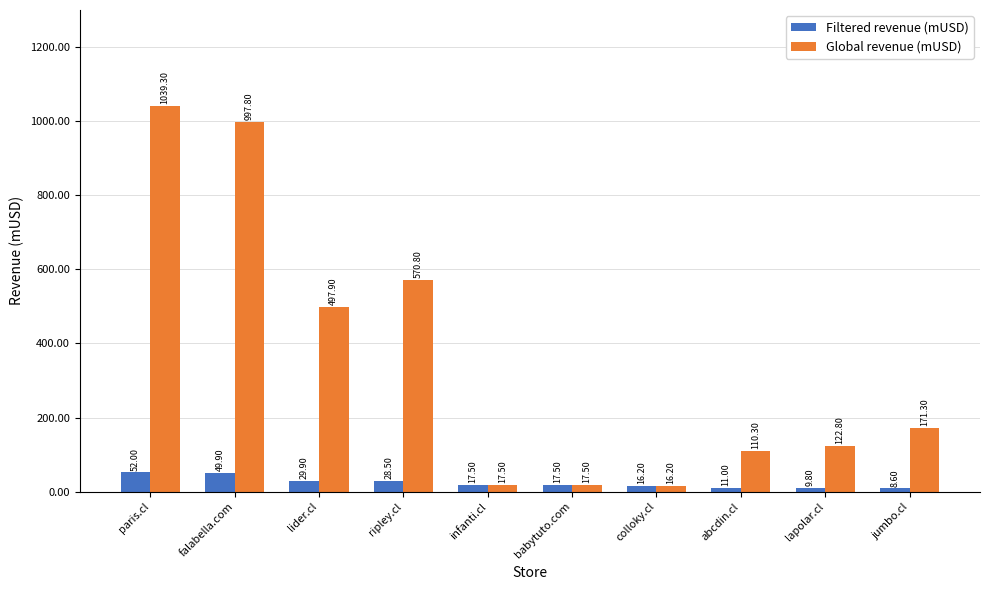

At which category does the chart reach its peak across all series?

paris.cl